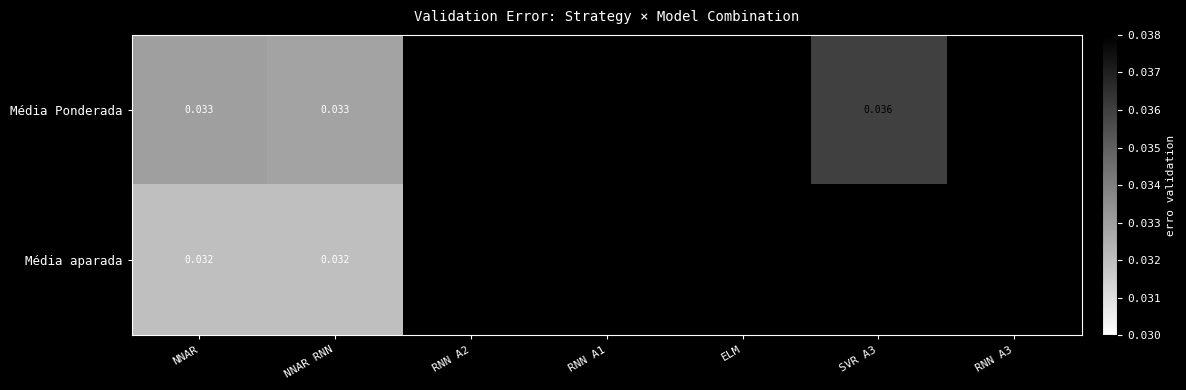

At which category is the sum across all series the highest?

NNAR